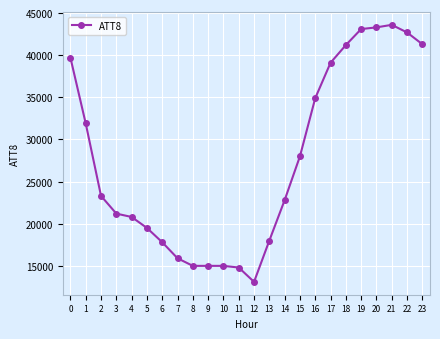

At which category does the chart reach its minimum across all series?

12